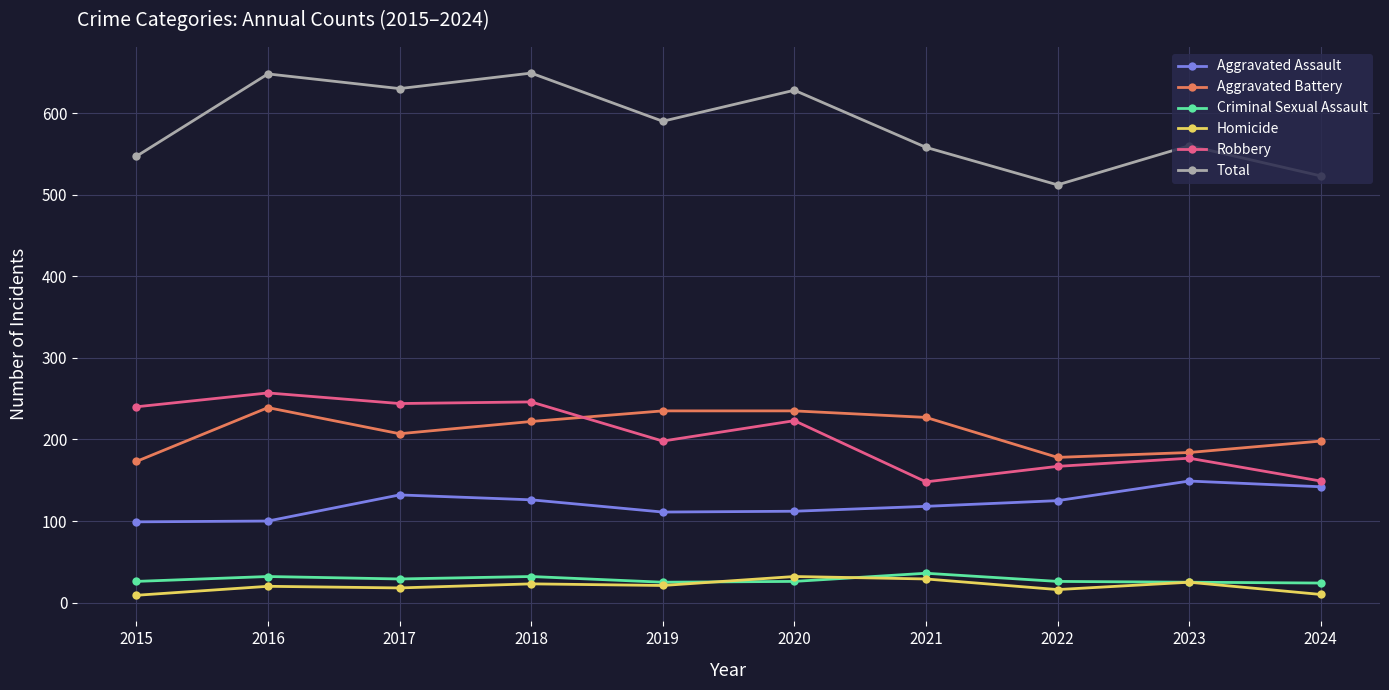

The Homicide series shows 23 at 2018. True or false?

True